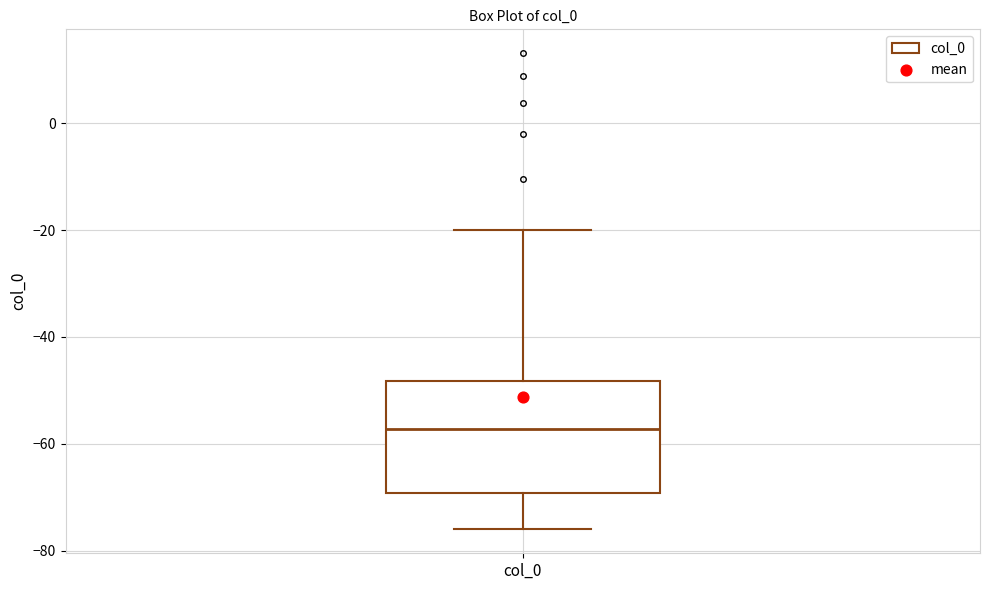

Transcribe this box plot: give where the median line is, the range the box spans, and where the two whiskers end, as read against the y-axis. The values are not printed on the chart, so give them approximately, as read against the axis.

median -58, box -70 to -48, whiskers -76 to -20